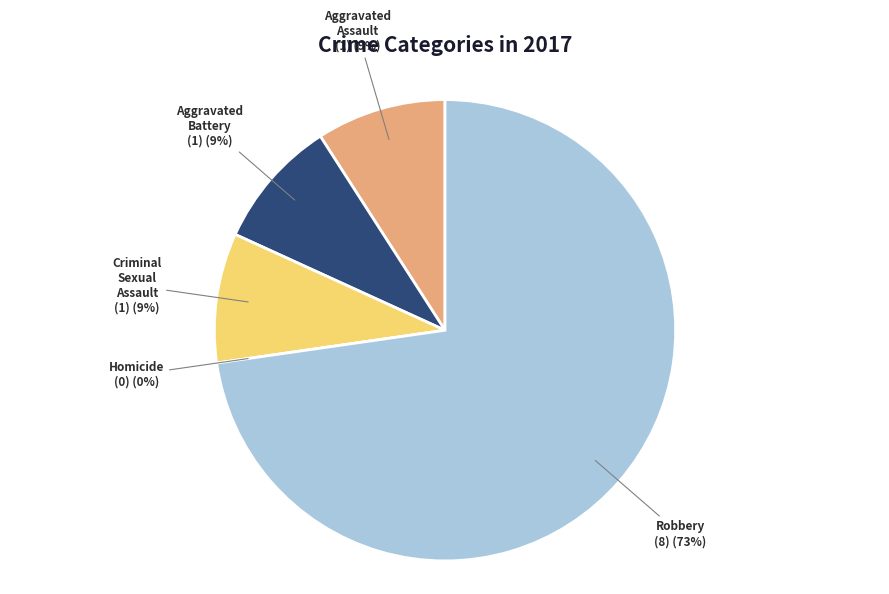

Count the number of slices in the pie.

5